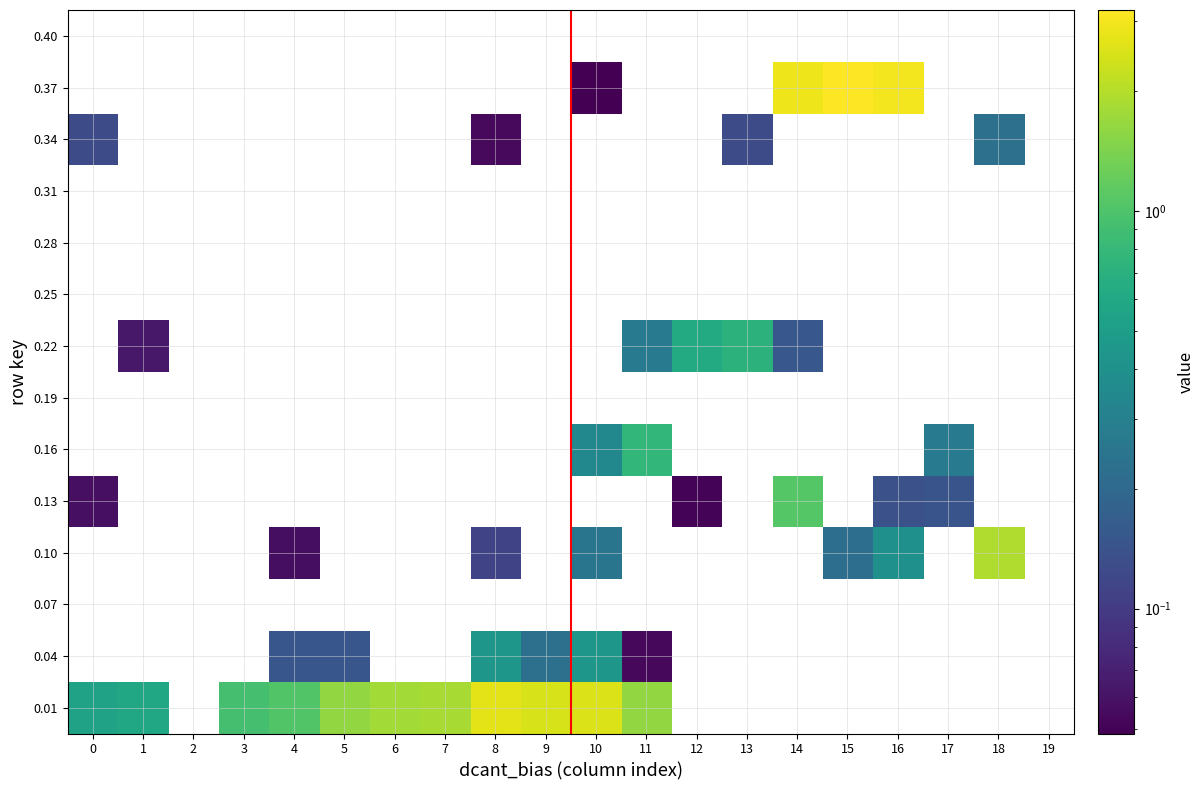

Rank the series by their maximum value, from lowest to highest.

0.07, 0.19, 0.25, 0.28, 0.31, 0.40, 0.34, 0.04, 0.22, 0.16, 0.13, 0.10, 0.01, 0.37